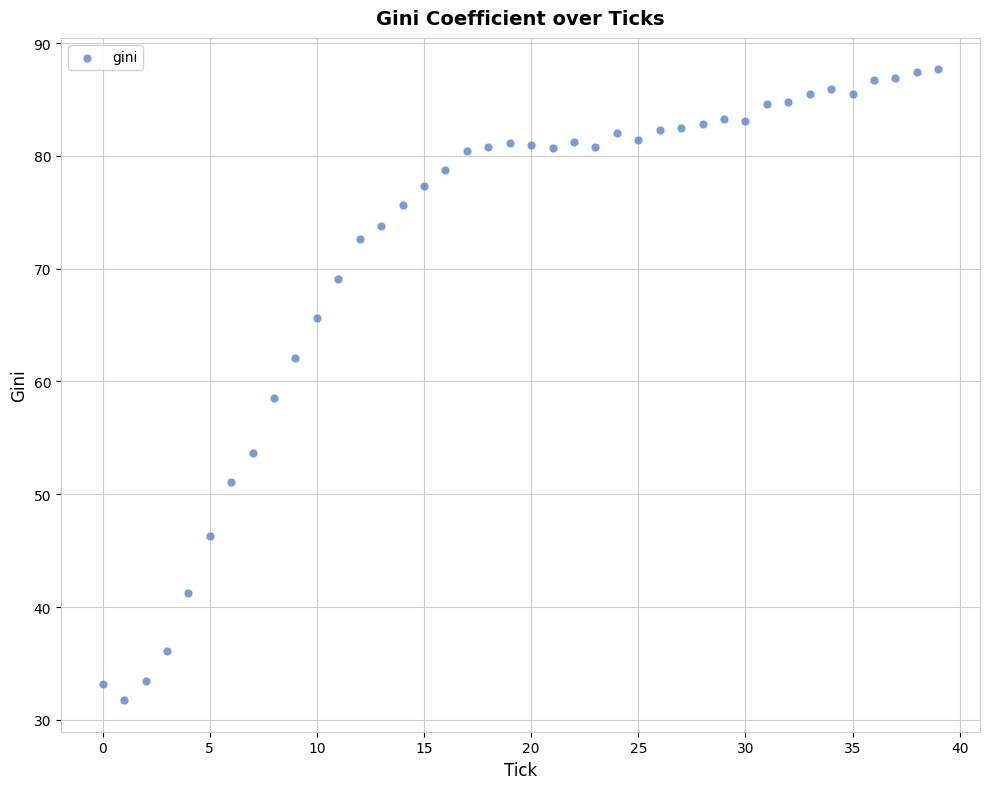

What is the range of Y values (max minus min)?

55.9